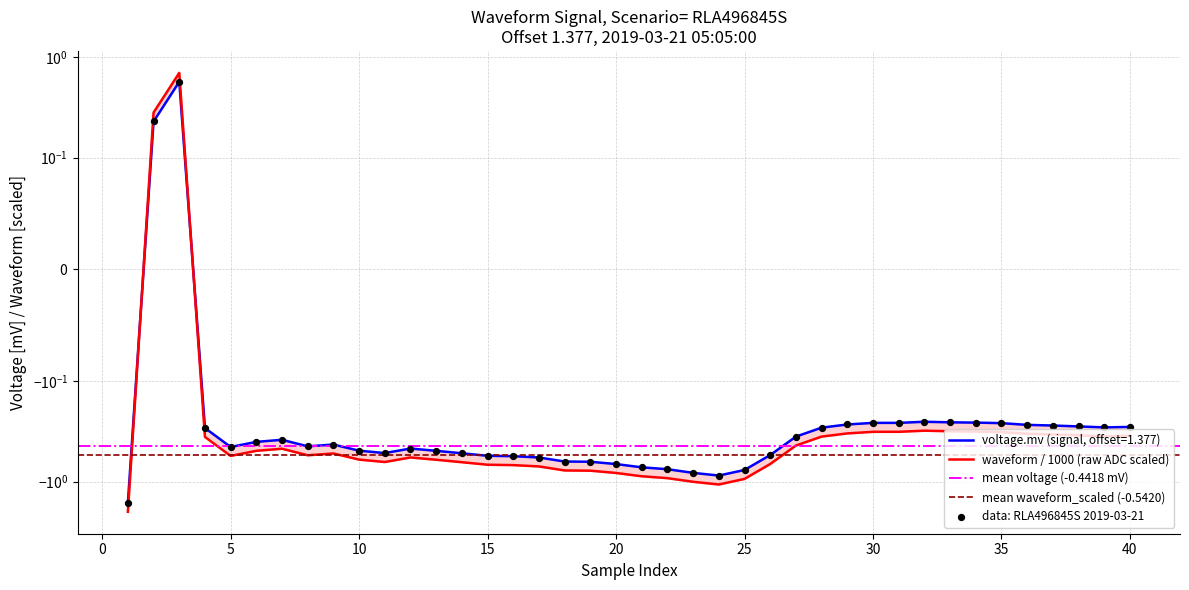

Which series has the largest total across all categories?

voltage.mv